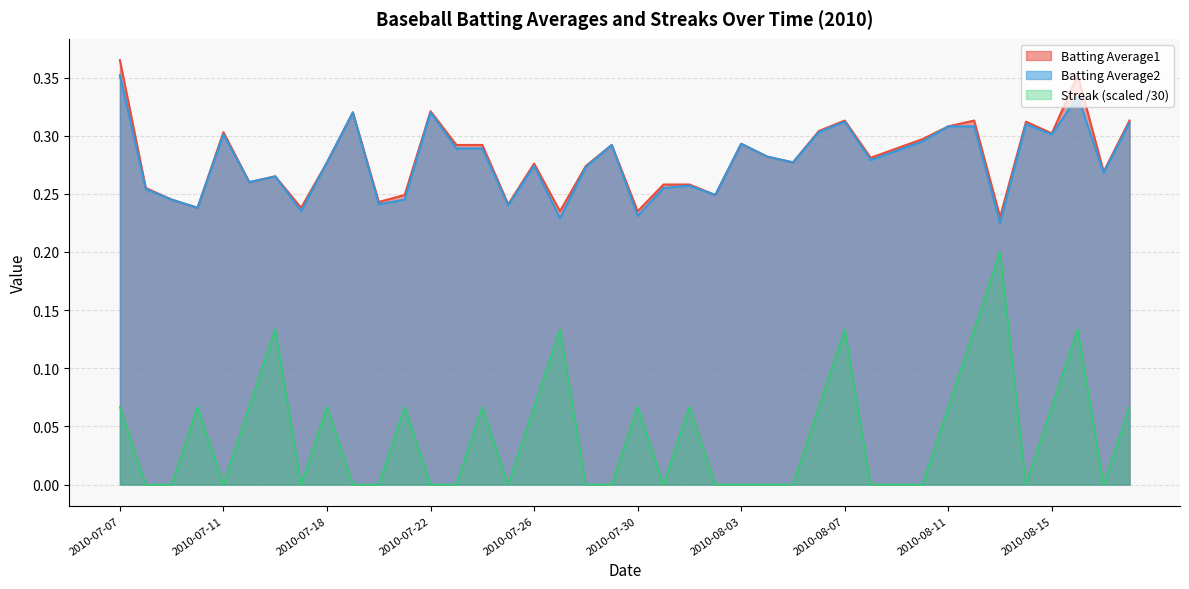

Reading right to left, extract all data points from this chart.

Batting Average1: 2010-08-18=0.3	2010-08-17=0.3	2010-08-16=0.4	2010-08-15=0.3	2010-08-14=0.3	2010-08-13=0.2	2010-08-12=0.3	2010-08-11=0.3	2010-08-10=0.3	2010-08-09=0.3	2010-08-08=0.3	2010-08-07=0.3	2010-08-06=0.3	2010-08-05=0.3	2010-08-04=0.3	2010-08-03=0.3	2010-08-02=0.2	2010-08-01=0.3	2010-07-31=0.3	2010-07-30=0.2	2010-07-29=0.3	2010-07-28=0.3	2010-07-27=0.2	2010-07-26=0.3	2010-07-25=0.2	2010-07-24=0.3	2010-07-23=0.3	2010-07-22=0.3	2010-07-21=0.2	2010-07-20=0.2	2010-07-19=0.3	2010-07-18=0.3	2010-07-17=0.2	2010-07-16=0.3	2010-07-15=0.3	2010-07-11=0.3	2010-07-10=0.2	2010-07-09=0.2	2010-07-08=0.3	2010-07-07=0.4
Batting Average2: 2010-08-18=0.3	2010-08-17=0.3	2010-08-16=0.3	2010-08-15=0.3	2010-08-14=0.3	2010-08-13=0.2	2010-08-12=0.3	2010-08-11=0.3	2010-08-10=0.3	2010-08-09=0.3	2010-08-08=0.3	2010-08-07=0.3	2010-08-06=0.3	2010-08-05=0.3	2010-08-04=0.3	2010-08-03=0.3	2010-08-02=0.2	2010-08-01=0.3	2010-07-31=0.3	2010-07-30=0.2	2010-07-29=0.3	2010-07-28=0.3	2010-07-27=0.2	2010-07-26=0.3	2010-07-25=0.2	2010-07-24=0.3	2010-07-23=0.3	2010-07-22=0.3	2010-07-21=0.2	2010-07-20=0.2	2010-07-19=0.3	2010-07-18=0.3	2010-07-17=0.2	2010-07-16=0.3	2010-07-15=0.3	2010-07-11=0.3	2010-07-10=0.2	2010-07-09=0.2	2010-07-08=0.3	2010-07-07=0.4
Streak: 2010-08-18=0.1	2010-08-17=0.0	2010-08-16=0.1	2010-08-15=0.1	2010-08-14=0.0	2010-08-13=0.2	2010-08-12=0.1	2010-08-11=0.1	2010-08-10=0.0	2010-08-09=0.0	2010-08-08=0.0	2010-08-07=0.1	2010-08-06=0.1	2010-08-05=0.0	2010-08-04=0.0	2010-08-03=0.0	2010-08-02=0.0	2010-08-01=0.1	2010-07-31=0.0	2010-07-30=0.1	2010-07-29=0.0	2010-07-28=0.0	2010-07-27=0.1	2010-07-26=0.1	2010-07-25=0.0	2010-07-24=0.1	2010-07-23=0.0	2010-07-22=0.0	2010-07-21=0.1	2010-07-20=0.0	2010-07-19=0.0	2010-07-18=0.1	2010-07-17=0.0	2010-07-16=0.1	2010-07-15=0.1	2010-07-11=0.0	2010-07-10=0.1	2010-07-09=0.0	2010-07-08=0.0	2010-07-07=0.1